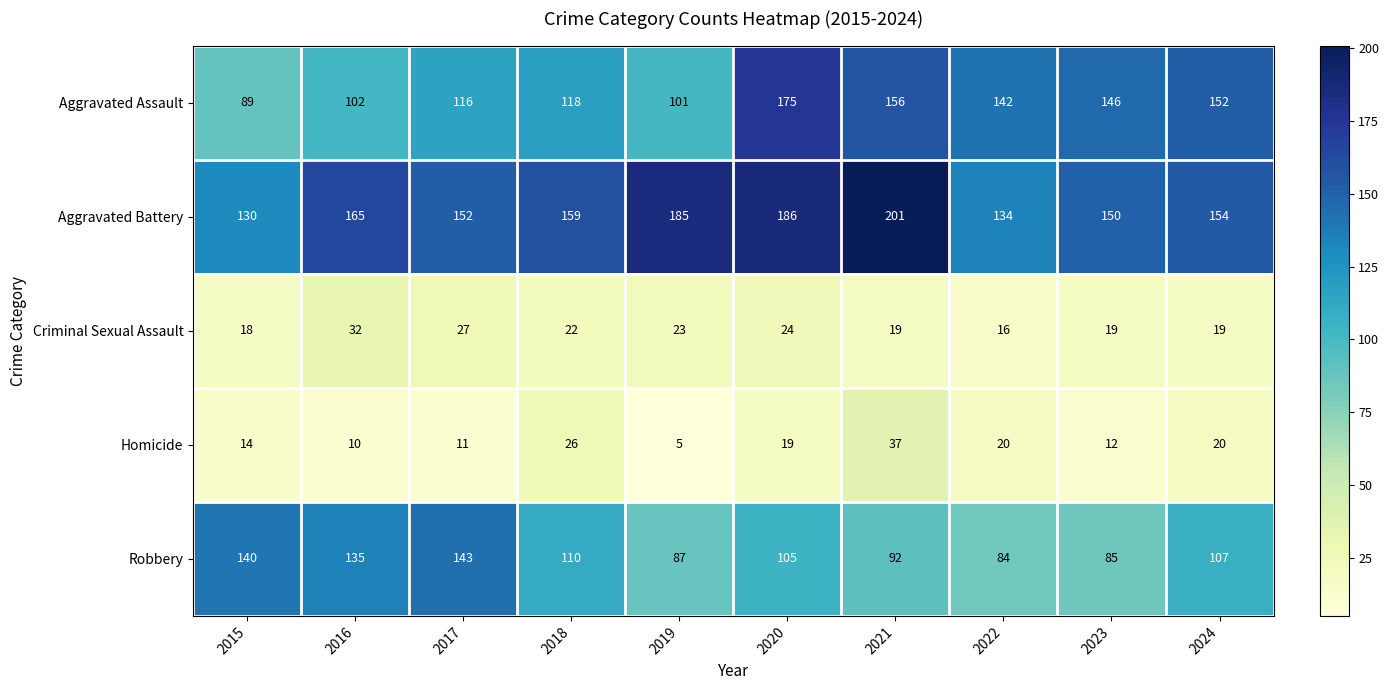

What is the sum of all Robbery values?

1088